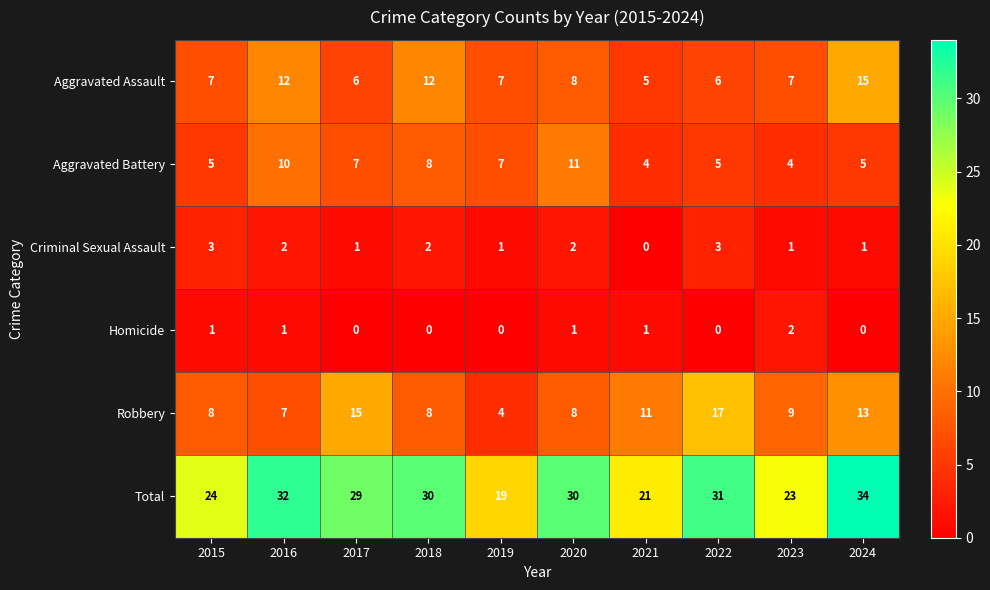

What is the greatest value displayed?

34